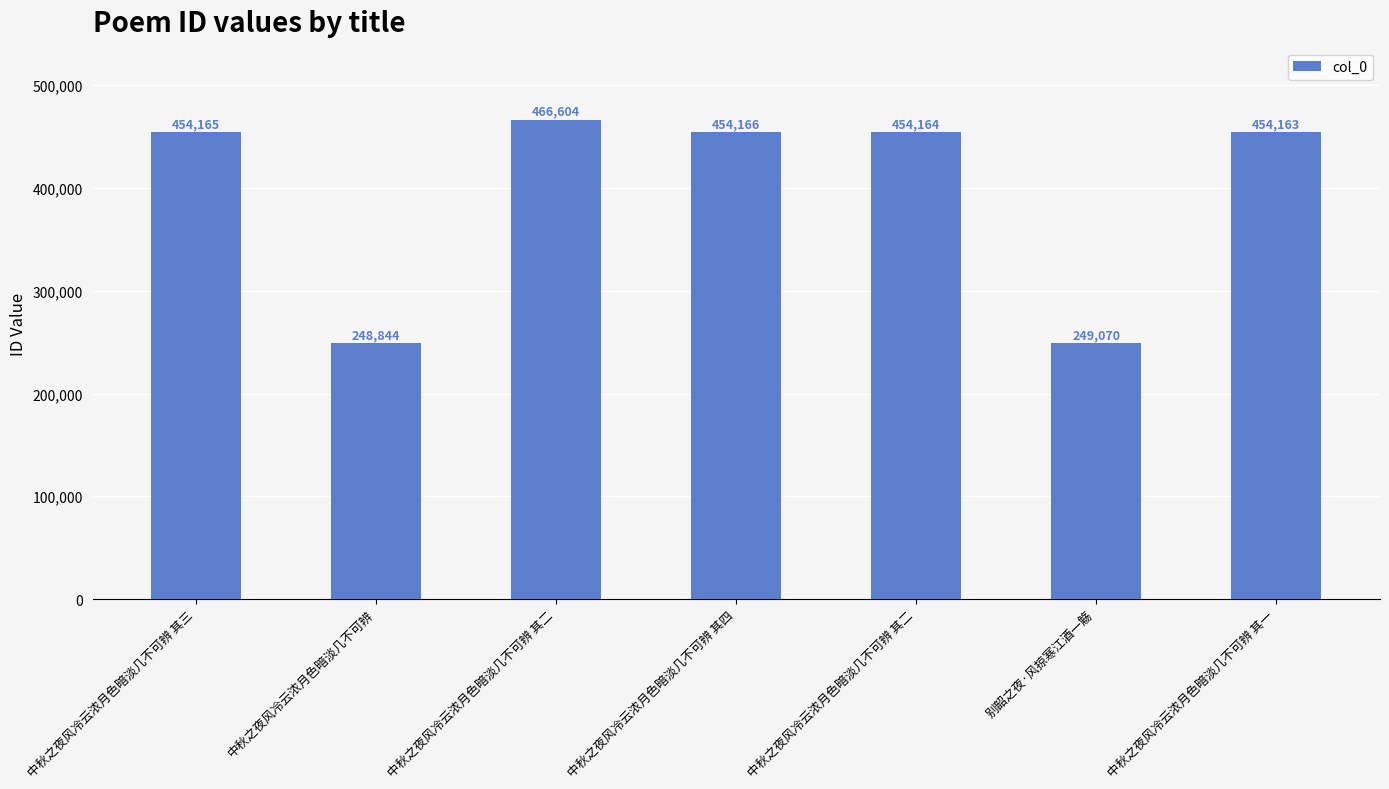

Does the chart contain any negative values?

No